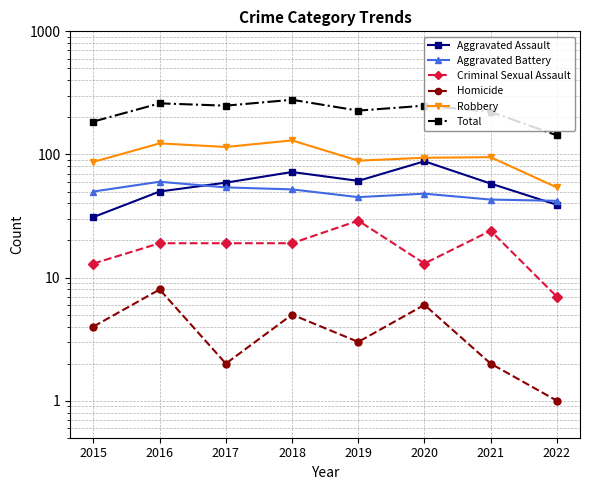

What is the difference between the highest and lowest values at 2019?

224